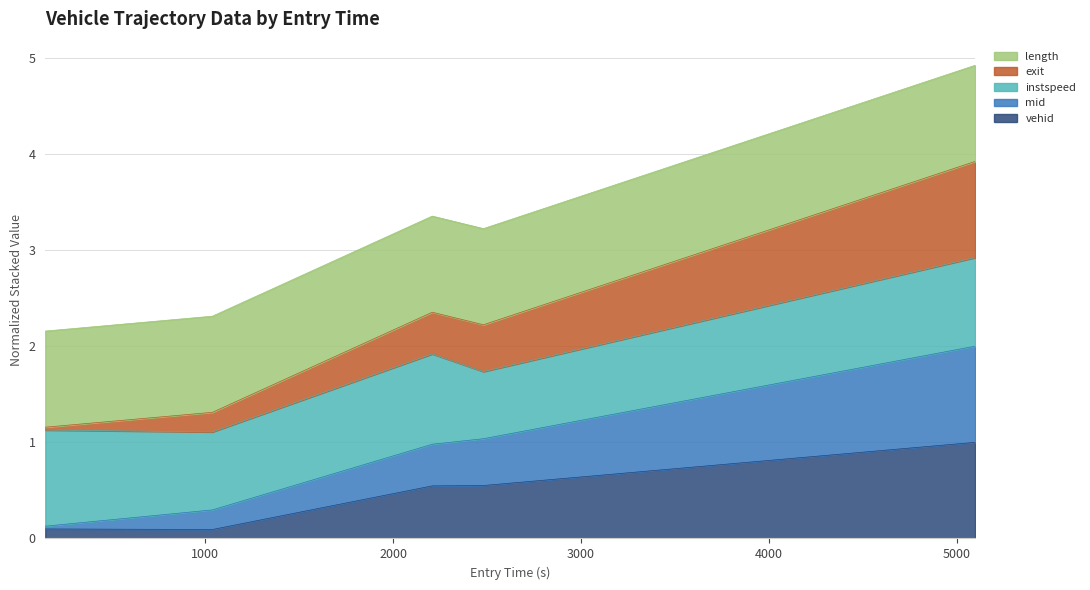

What is the sum of all vehid values?

2.3